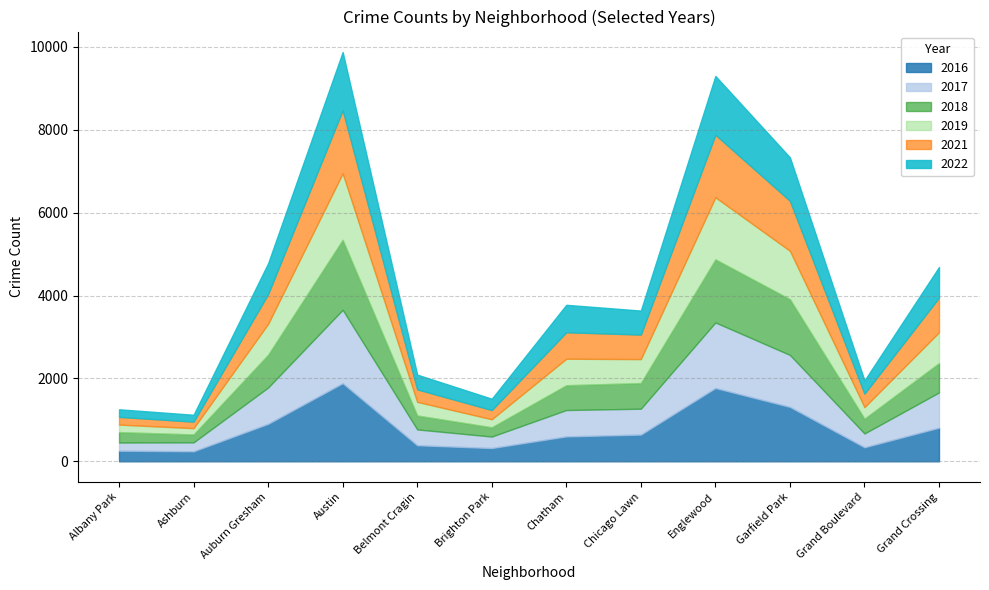

How many times do 2017 and 2018 cross each other?

3